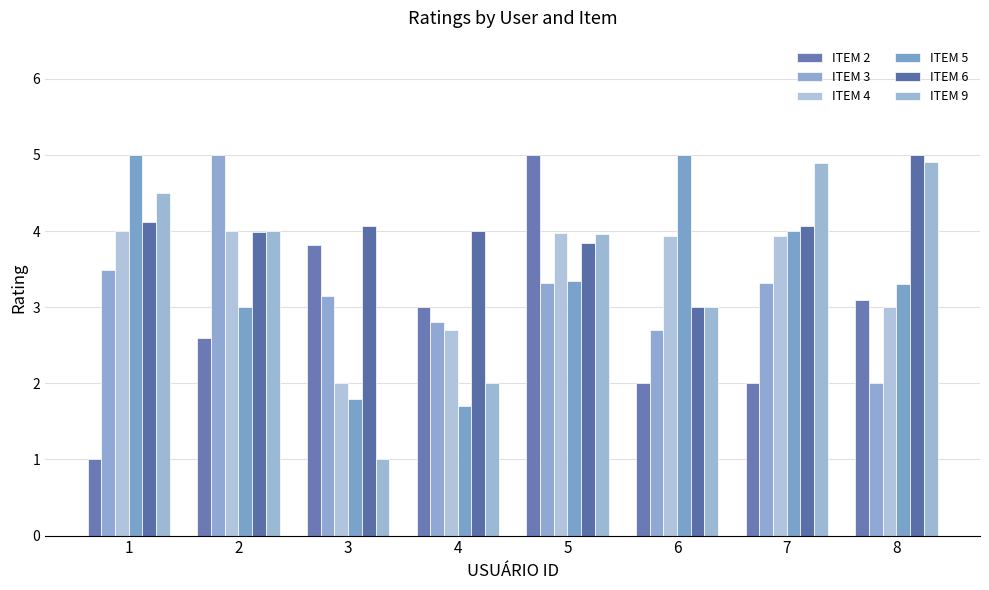

Which series has the widest spread of values?

ITEM 2